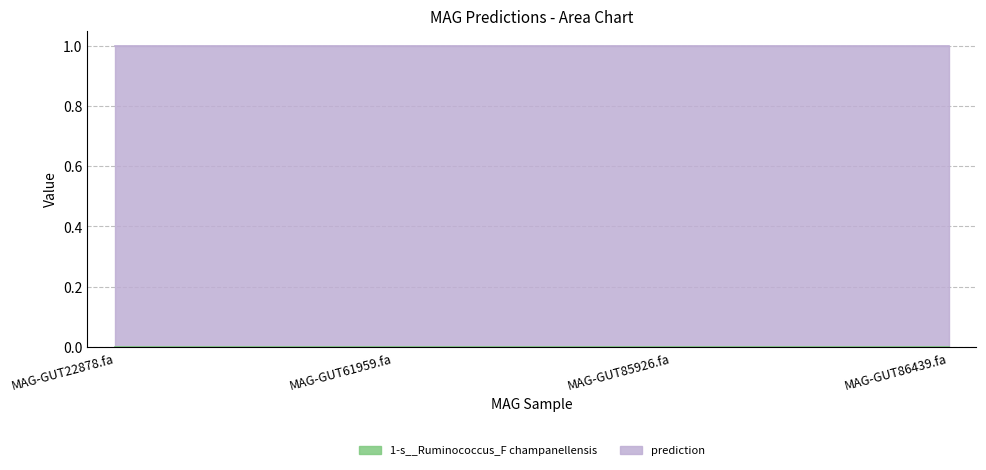

True or false: prediction has more than 1 points higher than both neighbors.

False